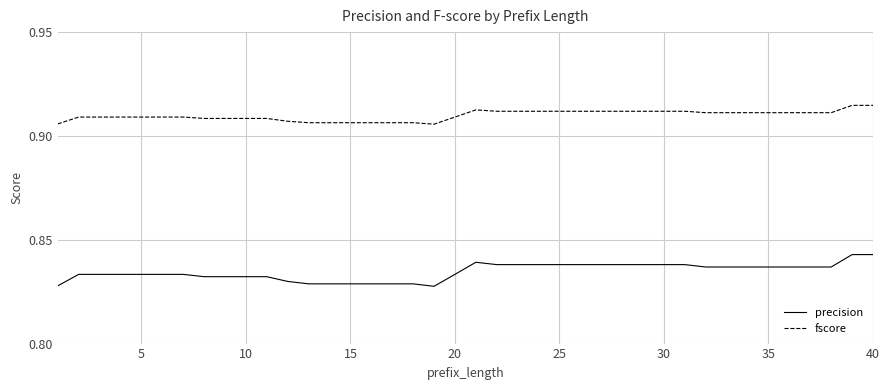

True or false: fscore and precision intersect in this chart.

False